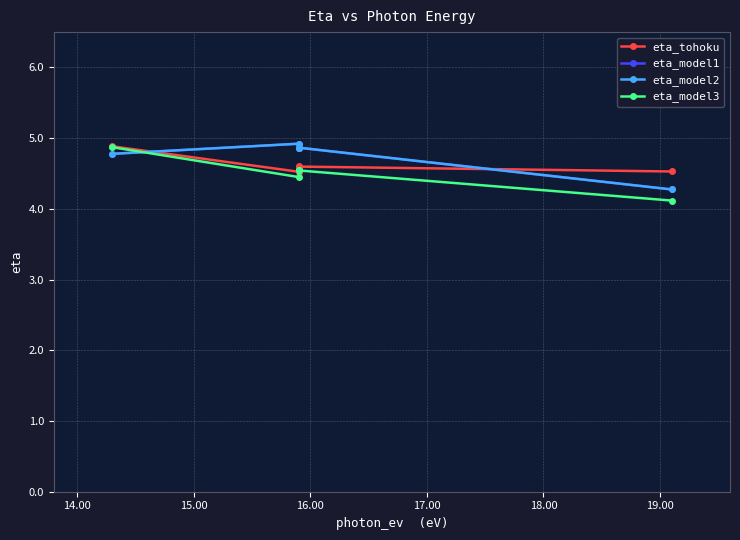

Which series has the largest total across all categories?

eta_model1